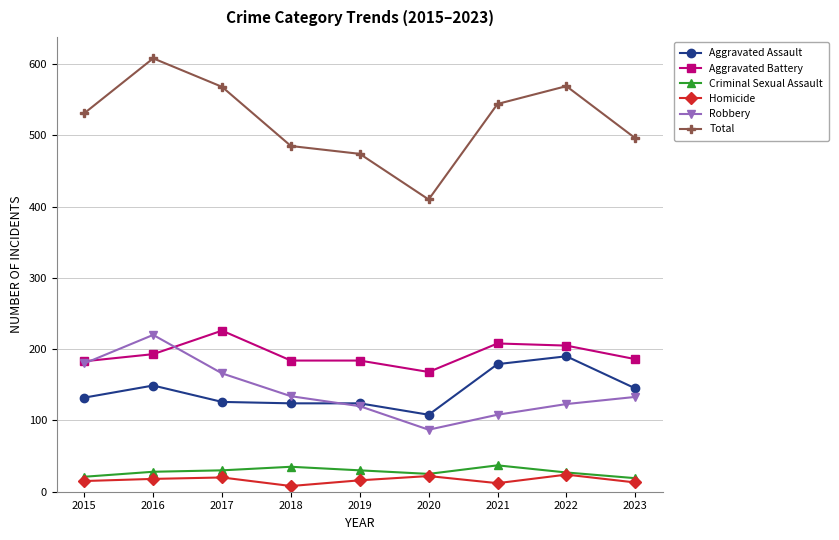

The Robbery series shows 215 at 2018. True or false?

False